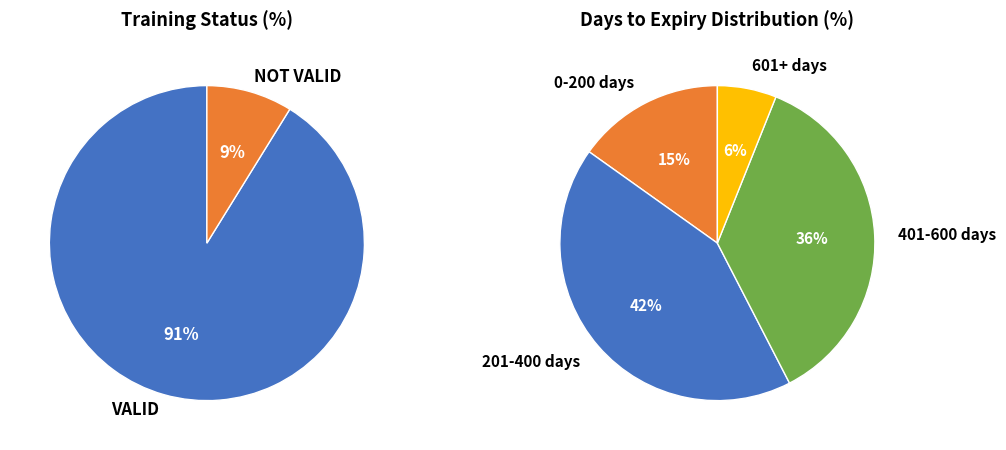

Count the number of slices in the pie.

2